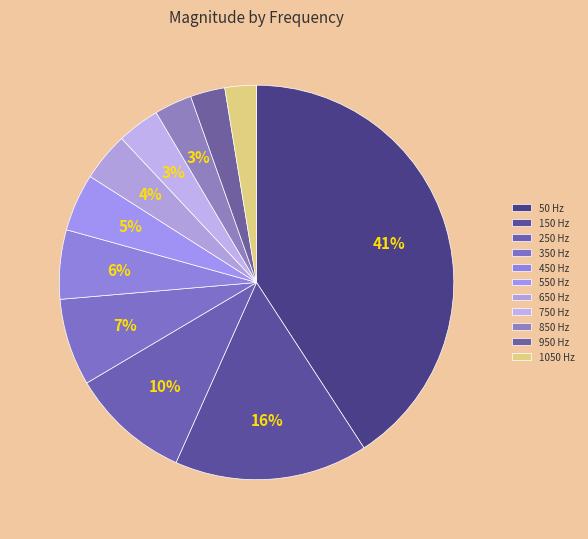

How many segments does this pie chart have?

11